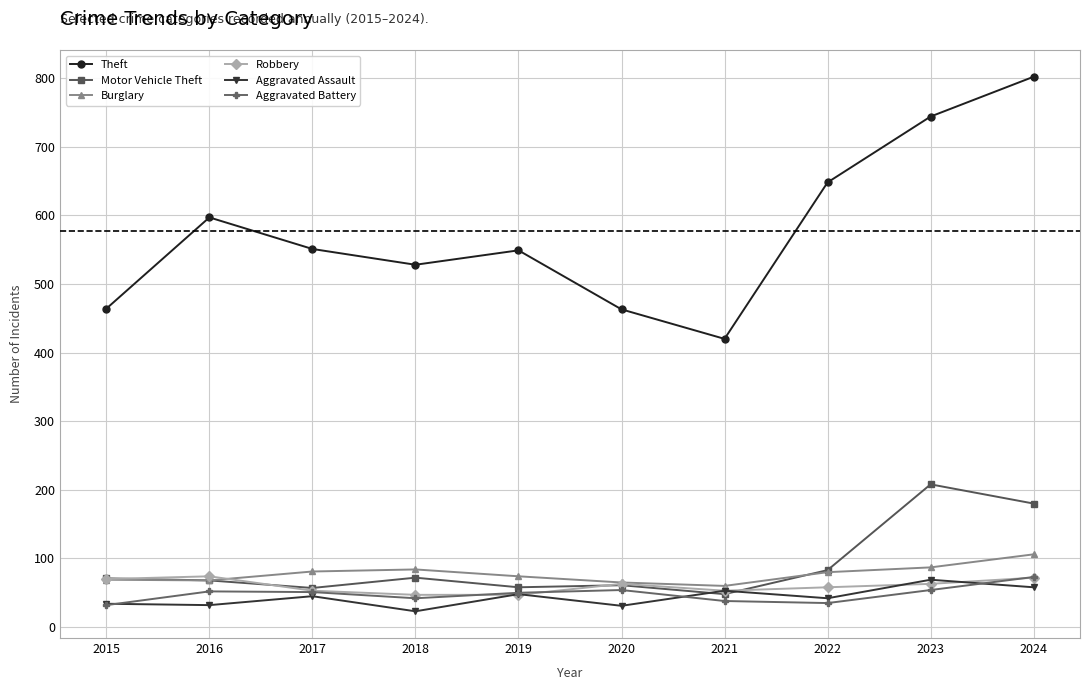

What is the difference between the maximum and minimum values in the Theft series?

382